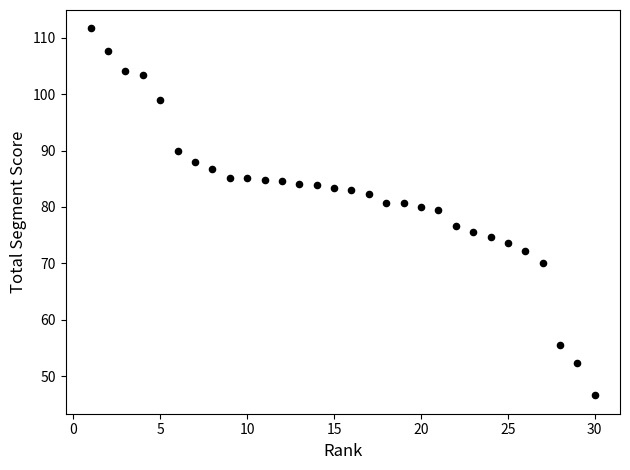

What is the range of Y values (max minus min)?

65.1